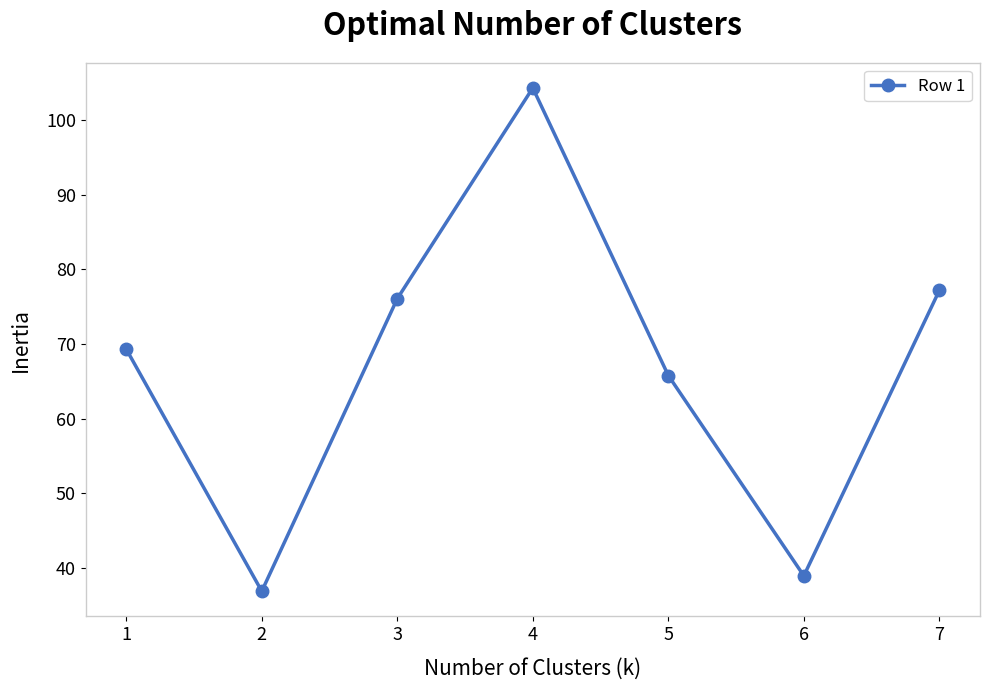

True or false: the data shows 69.3 at 1.

True